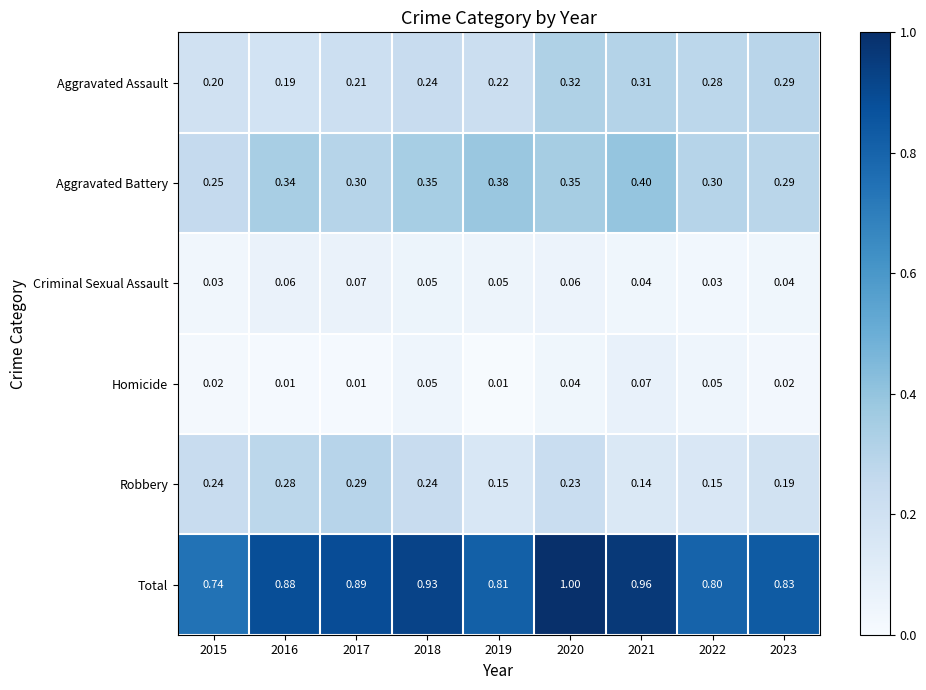

At 2016, list the series in order from largest to smallest.

Total, Aggravated Battery, Robbery, Aggravated Assault, Criminal Sexual Assault, Homicide